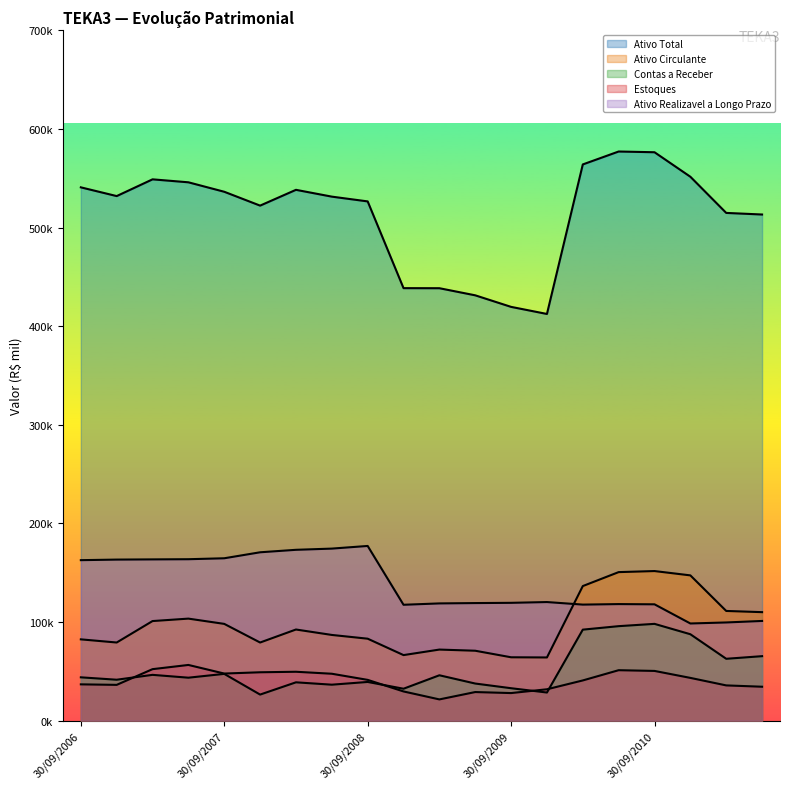

Reading left to right, what are all the values shown in this chart?

Ativo Total: 30/09/2006=540812.0	31/12/2006=531954.0	31/03/2007=548927.0	30/06/2007=545925.0	30/09/2007=536332.0	31/12/2007=522280.0	31/03/2008=538296.0	30/06/2008=531390.0	30/09/2008=526558.0	31/12/2008=438609.0	31/03/2009=438540.0	30/06/2009=431338.0	30/09/2009=419621.0	31/12/2009=412433.0	31/03/2010=564036.0	30/06/2010=577142.0	30/09/2010=576402.0	31/12/2010=551556.0	31/03/2011=514885.0	30/06/2011=513266.0
Ativo Circulante: 30/09/2006=82525.0	31/12/2006=79326.0	31/03/2007=101079.0	30/06/2007=103551.0	30/09/2007=98213.0	31/12/2007=79316.0	31/03/2008=92512.0	30/06/2008=87002.0	30/09/2008=83199.0	31/12/2008=66569.0	31/03/2009=72166.0	30/06/2009=70990.0	30/09/2009=64352.0	31/12/2009=64172.0	31/03/2010=136557.0	30/06/2010=150699.0	30/09/2010=151776.0	31/12/2010=147391.0	31/03/2011=111326.0	30/06/2011=110106.0
Contas a Receber: 30/09/2006=44027.0	31/12/2006=41594.0	31/03/2007=46540.0	30/06/2007=43660.0	30/09/2007=47522.0	31/12/2007=26536.0	31/03/2008=38968.0	30/06/2008=36570.0	30/09/2008=39339.0	31/12/2008=32470.0	31/03/2009=46106.0	30/06/2009=37731.0	30/09/2009=32988.0	31/12/2009=28620.0	31/03/2010=92372.0	30/06/2010=95904.0	30/09/2010=98236.0	31/12/2010=87715.0	31/03/2011=62829.0	30/06/2011=65478.0
Estoques: 30/09/2006=36906.0	31/12/2006=36385.0	31/03/2007=52318.0	30/06/2007=56579.0	30/09/2007=47852.0	31/12/2007=49153.0	31/03/2008=49672.0	30/06/2008=47663.0	30/09/2008=41446.0	31/12/2008=29711.0	31/03/2009=21638.0	30/06/2009=29098.0	30/09/2009=28066.0	31/12/2009=31909.0	31/03/2010=40873.0	30/06/2010=51256.0	30/09/2010=50518.0	31/12/2010=43455.0	31/03/2011=35841.0	30/06/2011=34503.0
Ativo Realizavel a Longo Prazo: 30/09/2006=162819.0	31/12/2006=163396.0	31/03/2007=163599.0	30/06/2007=163779.0	30/09/2007=164738.0	31/12/2007=170804.0	31/03/2008=173315.0	30/06/2008=174539.0	30/09/2008=177227.0	31/12/2008=117591.0	31/03/2009=118968.0	30/06/2009=119315.0	30/09/2009=119558.0	31/12/2009=120347.0	31/03/2010=117758.0	30/06/2010=118281.0	30/09/2010=118051.0	31/12/2010=98620.0	31/03/2011=99658.0	30/06/2011=101187.0